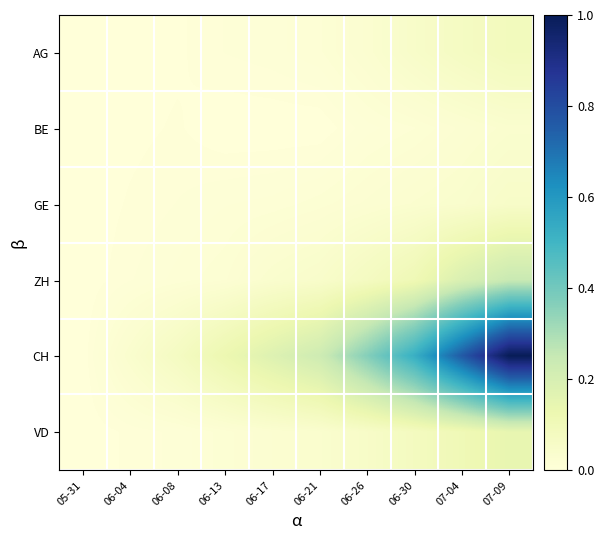

Reading left to right, extract all data points from this chart.

AG: 05-31=0.0	06-04=0.0	06-08=0.0	06-13=0.0	06-17=0.0	06-21=0.0	06-26=0.0	06-30=0.1	07-04=0.1	07-09=0.1
BE: 05-31=0.0	06-04=0.0	06-08=0.0	06-13=0.0	06-17=0.0	06-21=0.0	06-26=0.0	06-30=0.0	07-04=0.0	07-09=0.0
GE: 05-31=0.0	06-04=0.0	06-08=0.0	06-13=0.0	06-17=0.0	06-21=0.0	06-26=0.0	06-30=0.0	07-04=0.0	07-09=0.1
ZH: 05-31=0.0	06-04=0.0	06-08=0.0	06-13=0.0	06-17=0.0	06-21=0.0	06-26=0.1	06-30=0.1	07-04=0.2	07-09=0.2
CH: 05-31=0.0	06-04=0.0	06-08=0.1	06-13=0.1	06-17=0.2	06-21=0.2	06-26=0.4	06-30=0.5	07-04=0.8	07-09=1.0
VD: 05-31=0.0	06-04=0.0	06-08=0.0	06-13=0.0	06-17=0.0	06-21=0.0	06-26=0.1	06-30=0.1	07-04=0.1	07-09=0.1